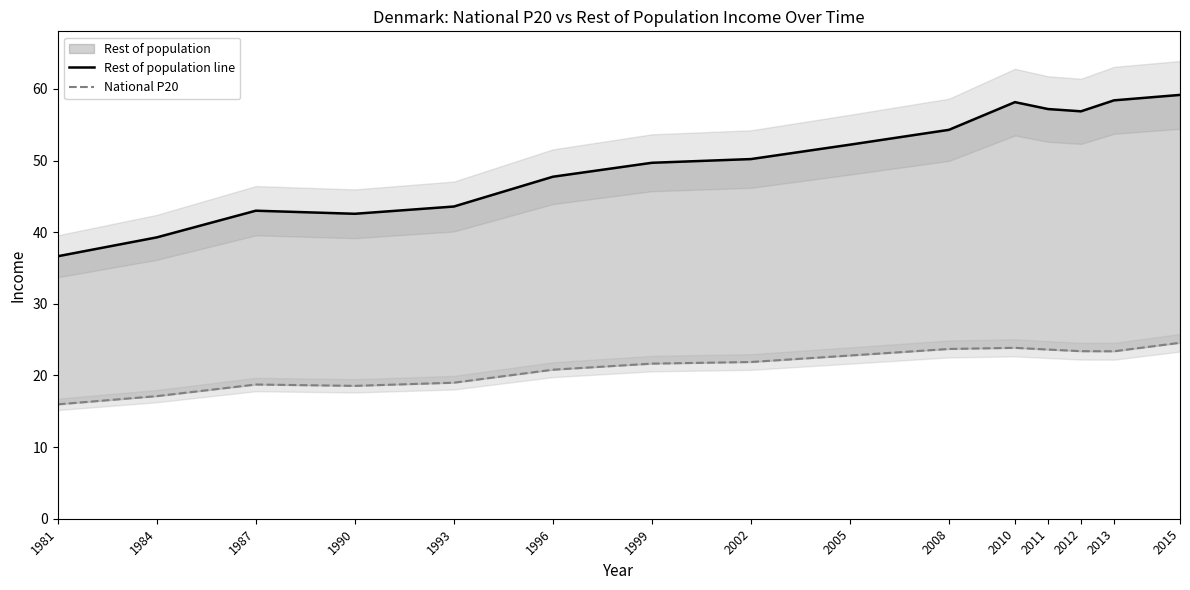

What is the value of the Rest of population line point at the 8th from the left?

50.2